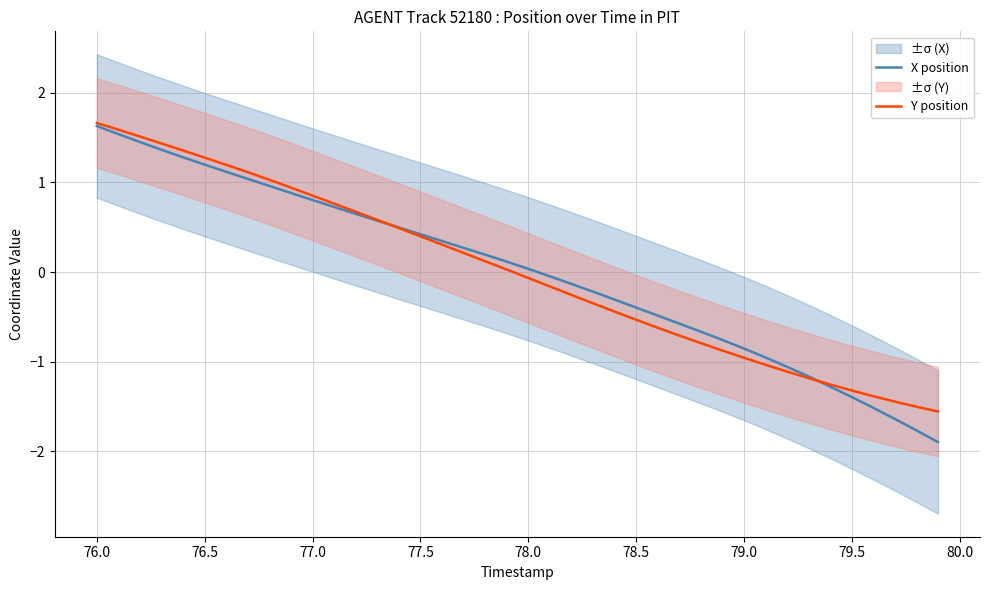

List the series in order of their peak value, highest first.

Y position, X position